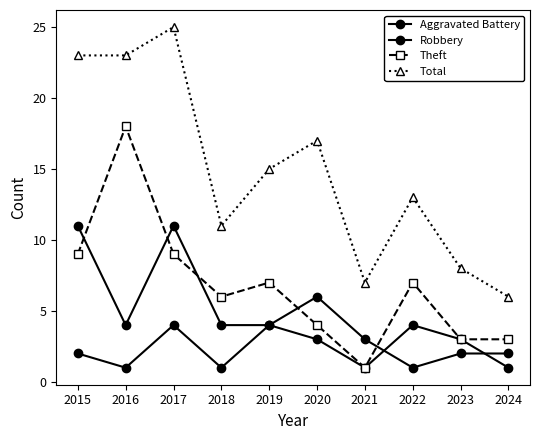

How many values in the Theft series are below 7?

5